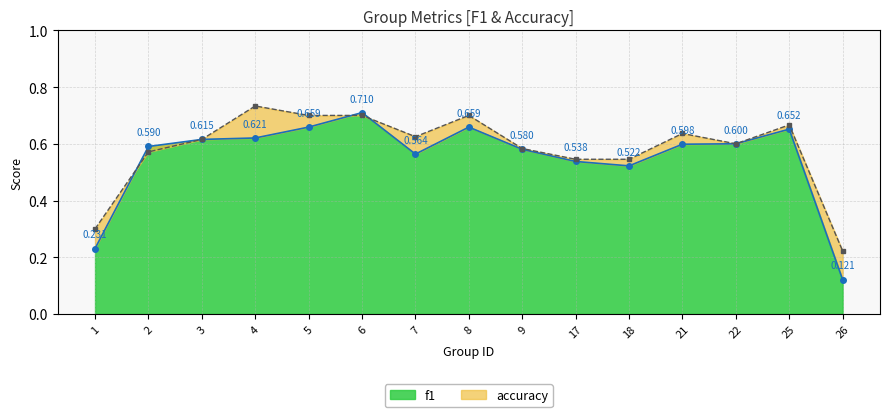

At which label does f1 reach its minimum?

26